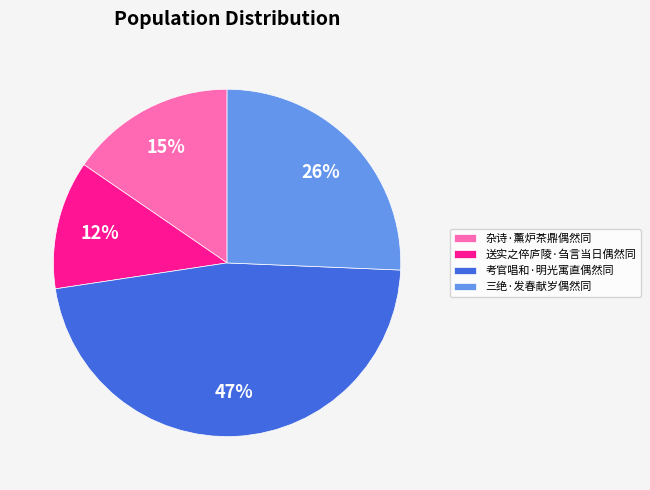

To the nearest percent, what is the difference between the 送实之倅庐陵·刍言当日偶然同 and 考官唱和·明光寓直偶然同 slice percentages?

35%